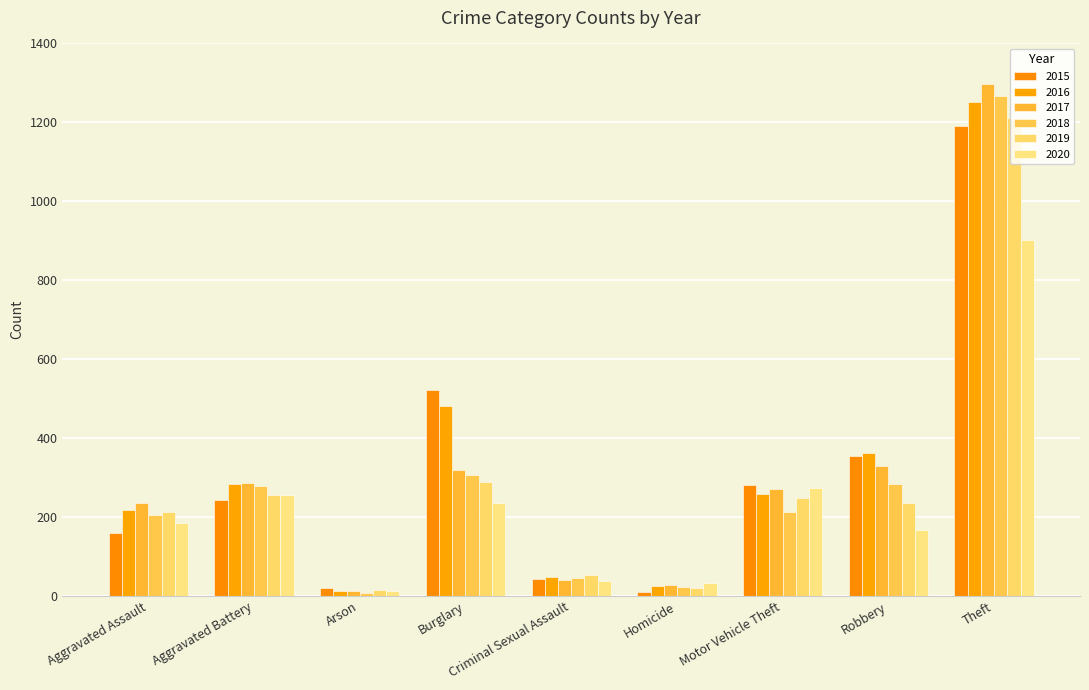

Rank the series by their maximum value, from lowest to highest.

2020, 2015, 2019, 2016, 2018, 2017